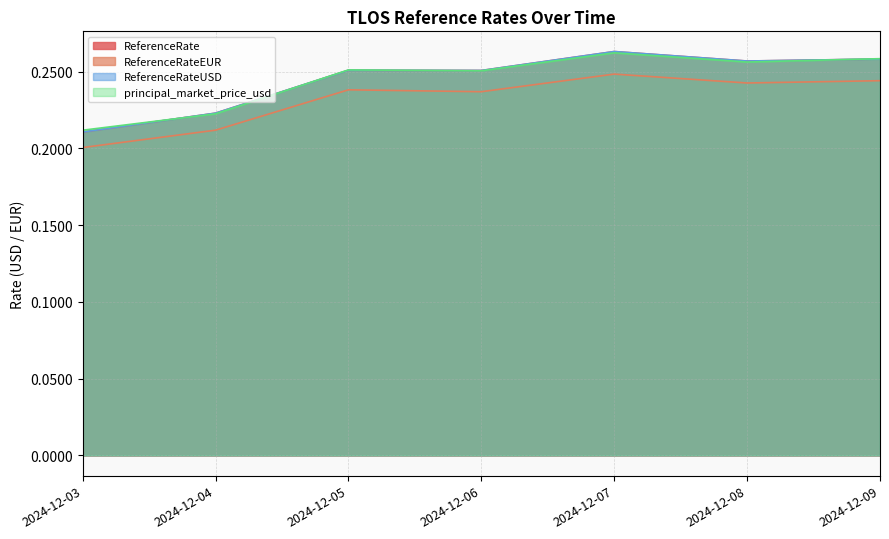

Which series has the widest spread of values?

ReferenceRate